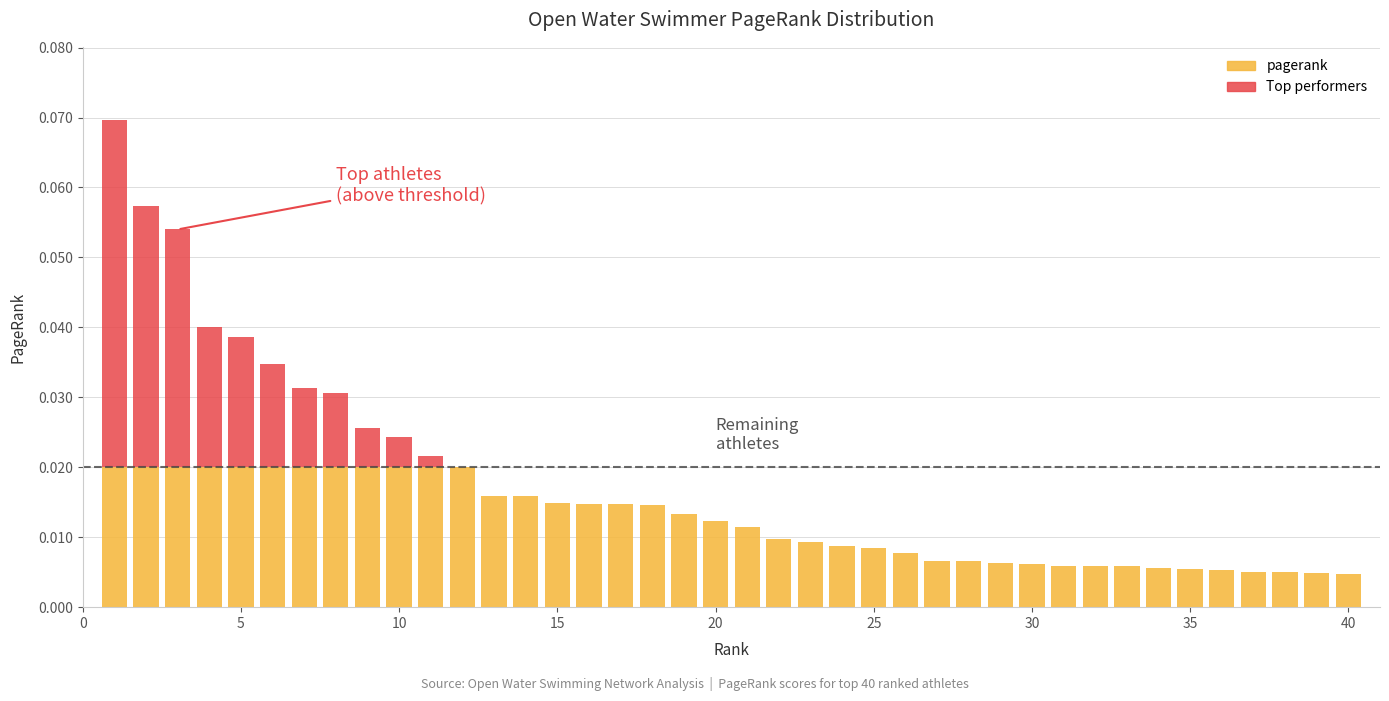

Reading left to right, what are all the values shown in this chart?

1=0.1	2=0.1	3=0.1	4=0.0	5=0.0	6=0.0	7=0.0	8=0.0	9=0.0	10=0.0	11=0.0	12=0.0	13=0.0	14=0.0	15=0.0	16=0.0	17=0.0	18=0.0	19=0.0	20=0.0	21=0.0	22=0.0	23=0.0	24=0.0	25=0.0	26=0.0	27=0.0	28=0.0	29=0.0	30=0.0	31=0.0	32=0.0	33=0.0	34=0.0	35=0.0	36=0.0	37=0.0	38=0.0	39=0.0	40=0.0